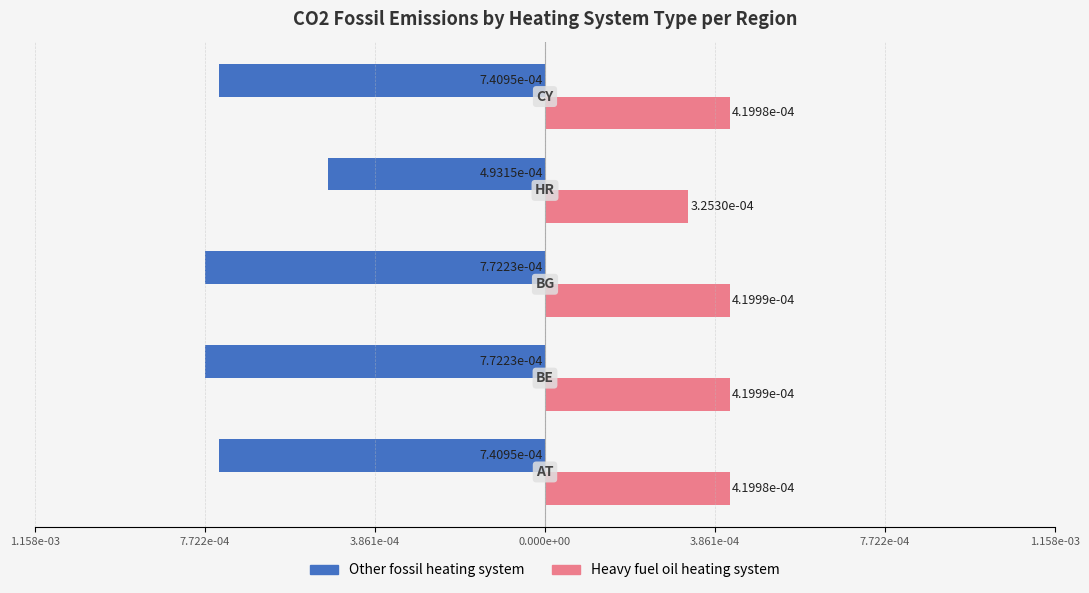

Which series has the widest spread of values?

Other fossil heating system